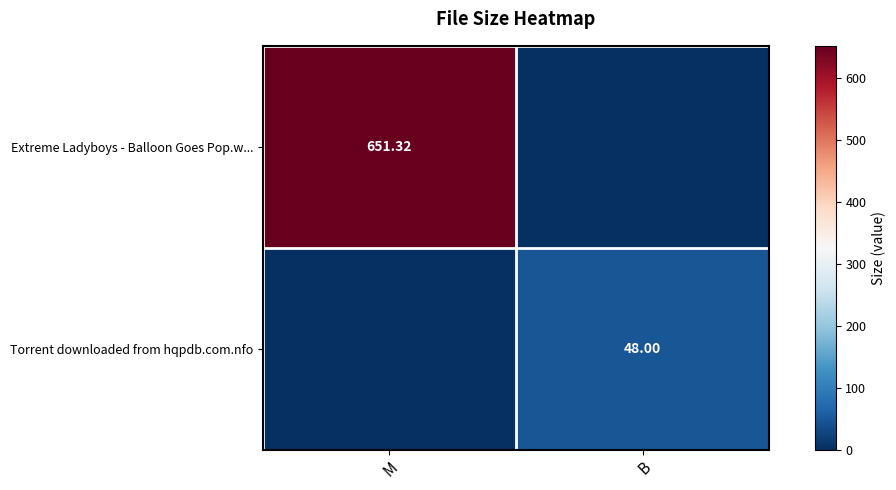

At which category does the chart reach its peak across all series?

M